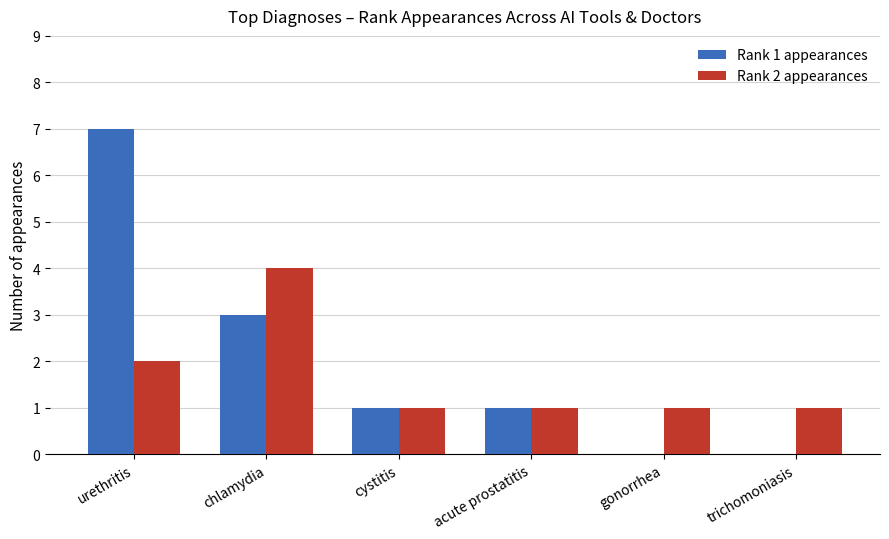

What is the sum of all Rank 2 appearances values?

10